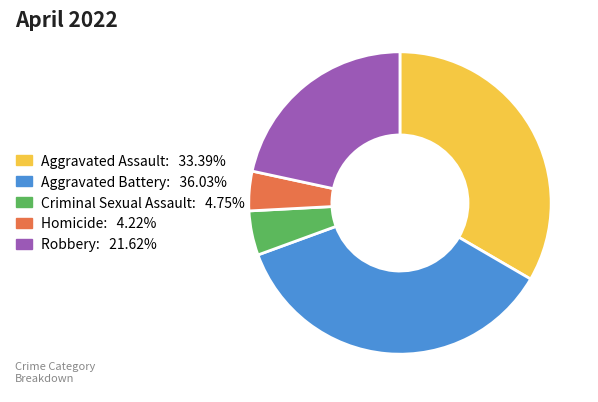

Does any single category account for the majority?

No